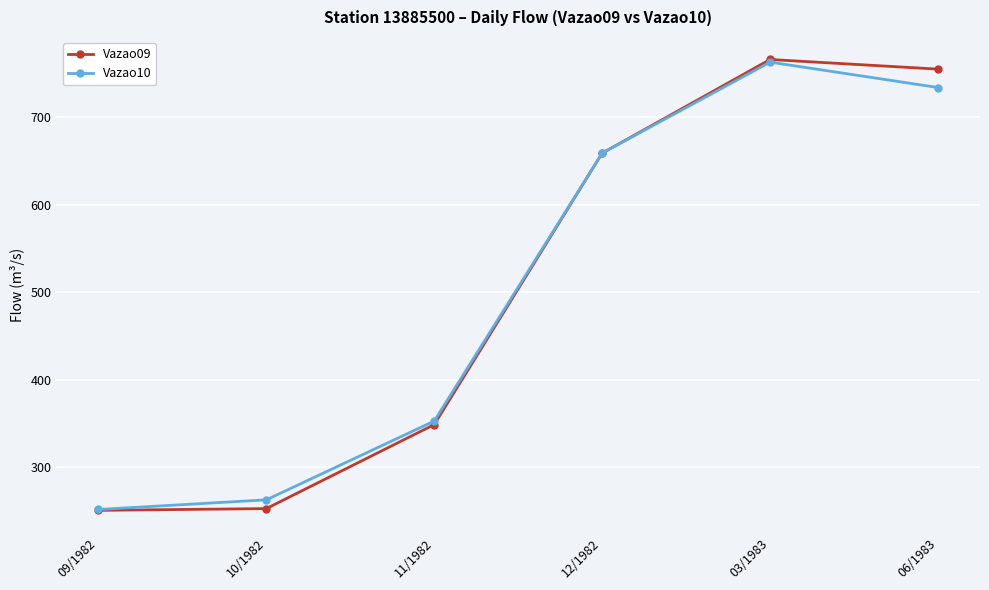

At which category does Vazao10 reach its first local peak?

03/1983